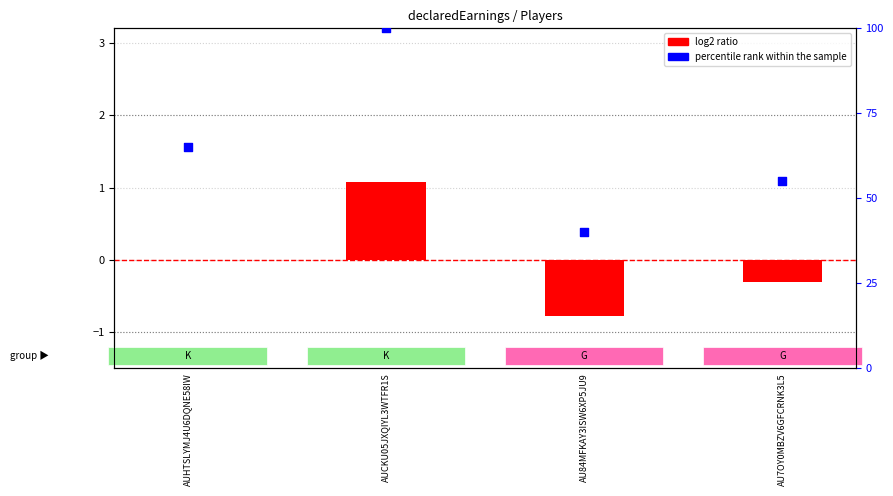

Which series reaches the minimum Y coordinate?

log2 ratio